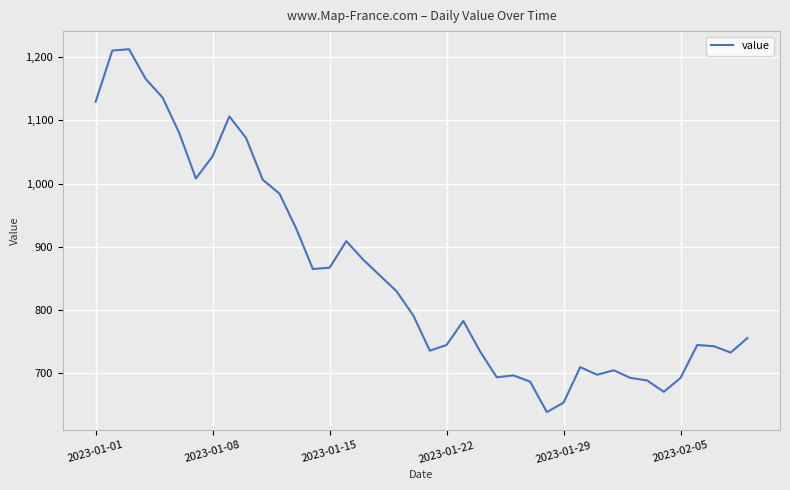

What is the smallest value displayed?

639